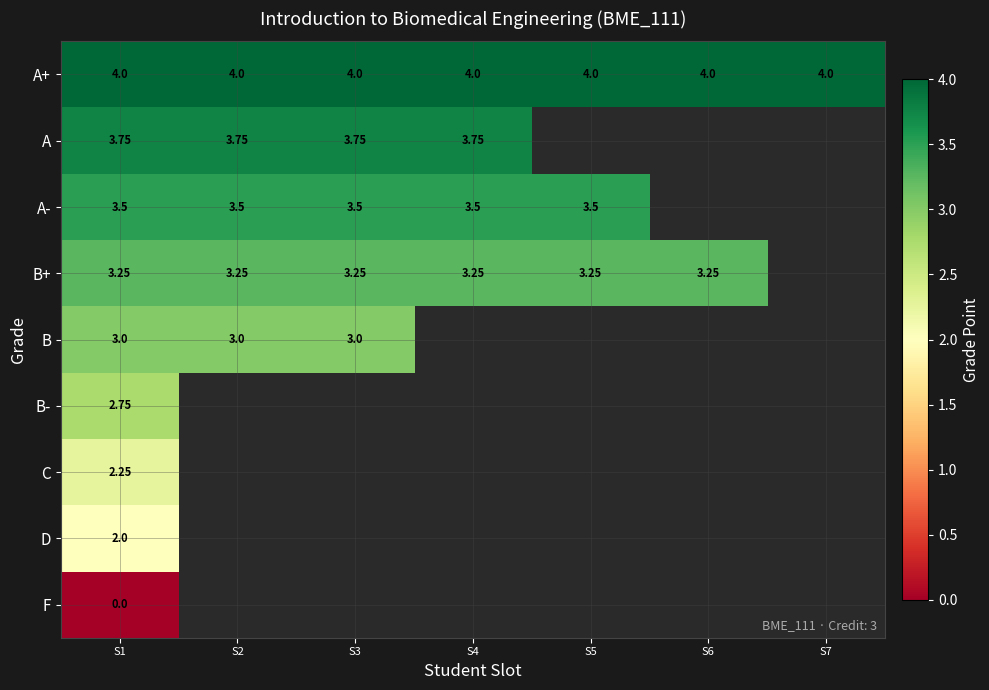

Which has a higher value, S6 or S1?

S6